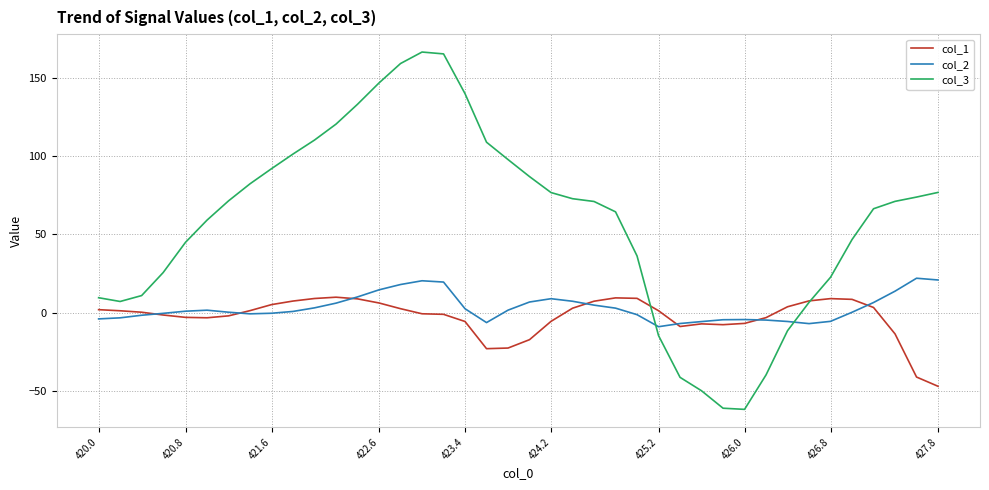

Rank the series by their maximum value, from highest to lowest.

col_3, col_2, col_1